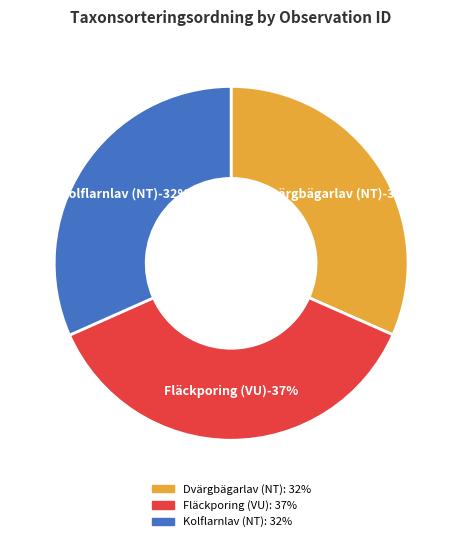

What percentage is the 7002177 slice, to the nearest percent?

37%